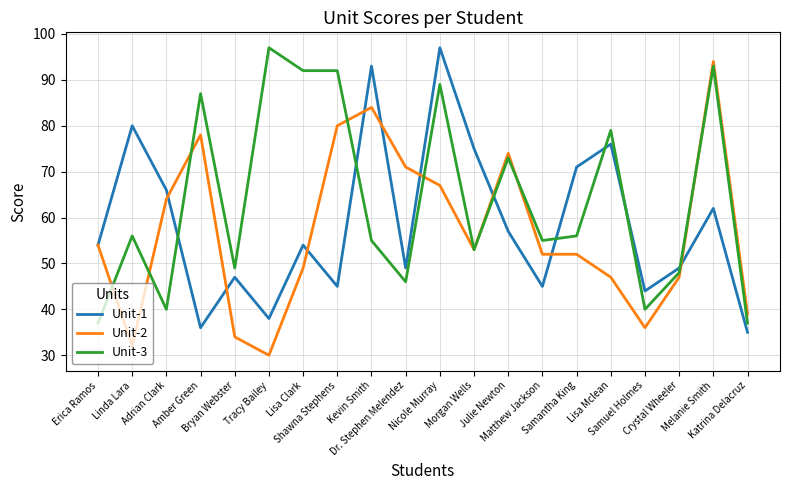

How many intersections are there between Unit-1 and Unit-3?

7